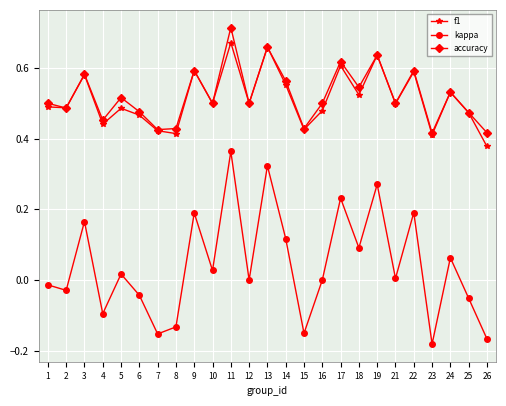

Is it true that kappa equals -0.0 at 2?

True